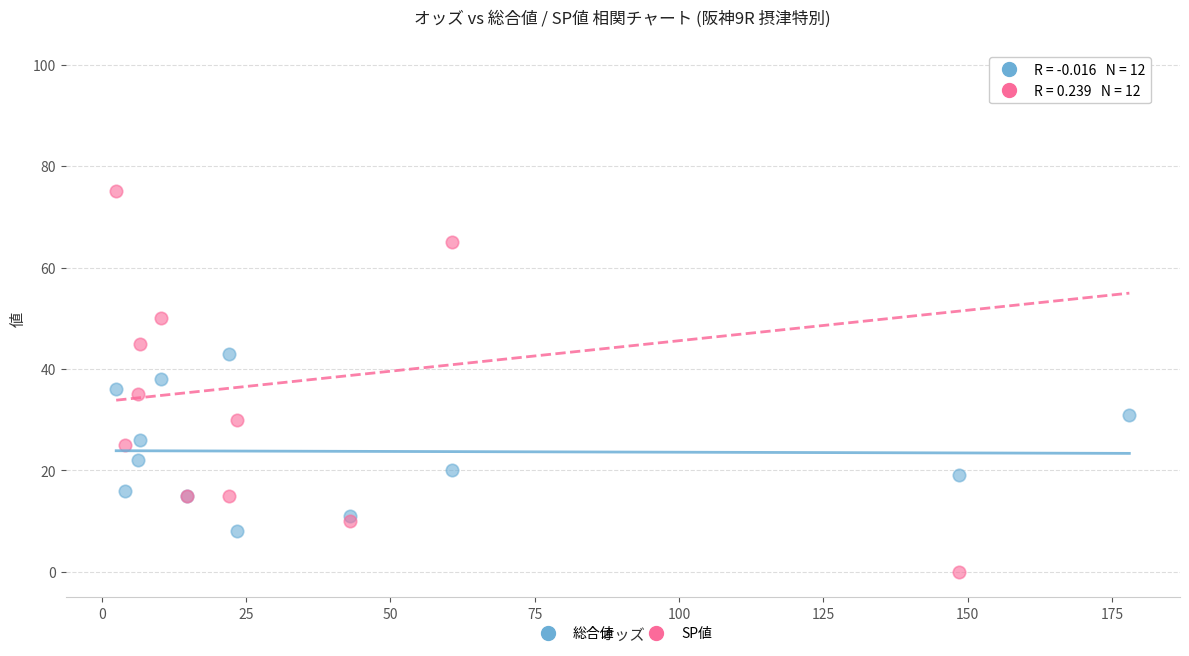

What are all the series names shown in the legend?

総合値, SP値